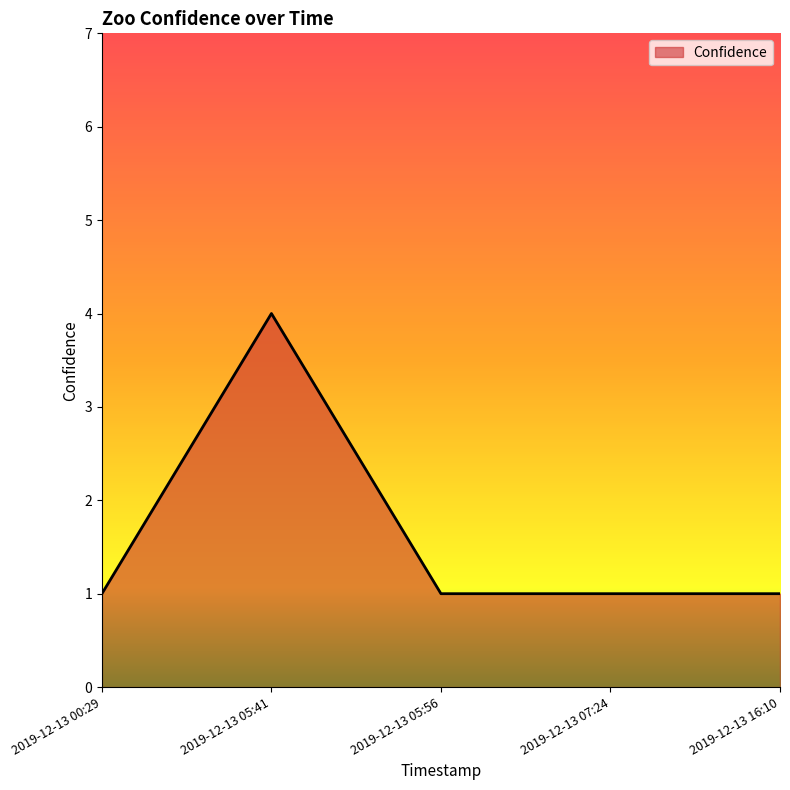

True or false: the data shows 1 at 2019-12-13 16:10.

True